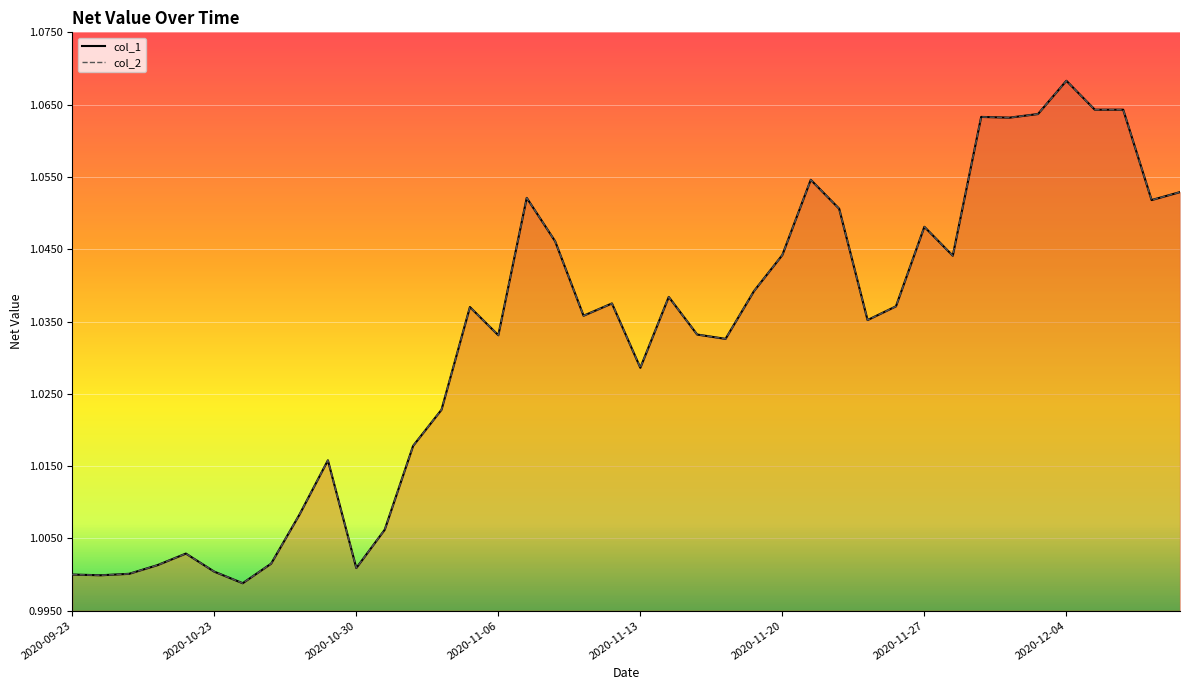

Which category has the highest value in the col_2 series?

2020-12-04